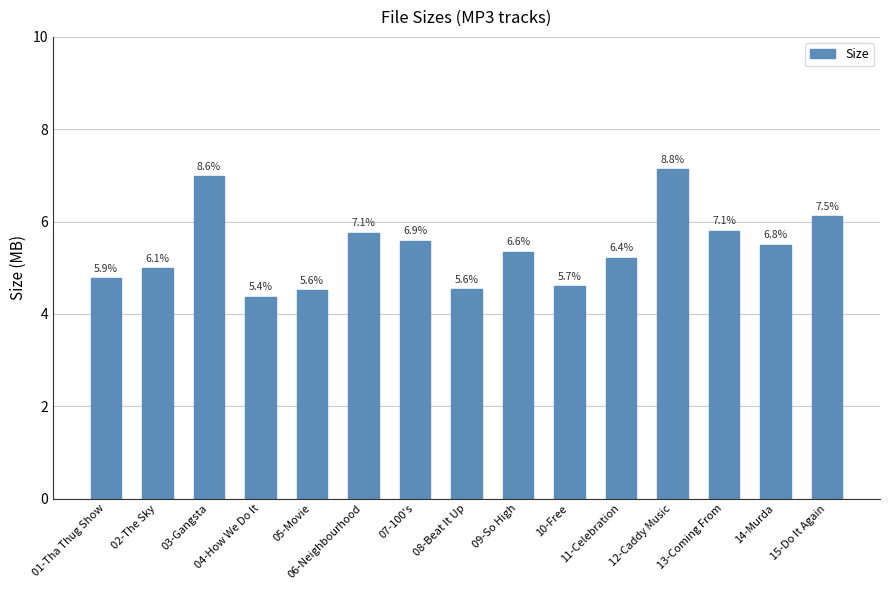

Where is the data nearest to the value 5?

02-The Sky